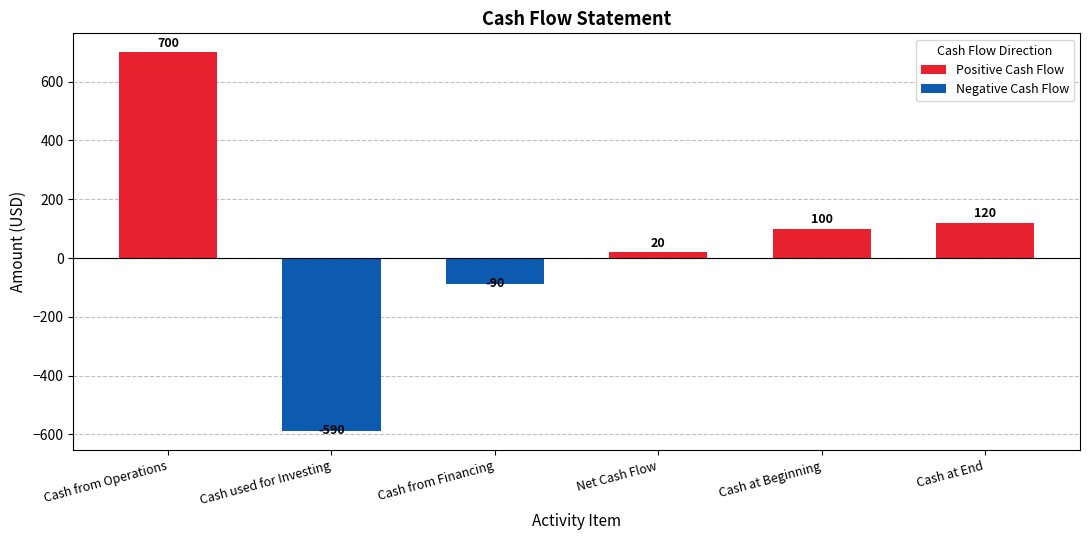

Reading right to left, extract all data points from this chart.

Cash at End=120	Cash at Beginning=100	Net Cash Flow=20	Cash from Financing=-90	Cash used for Investing=-590	Cash from Operations=700